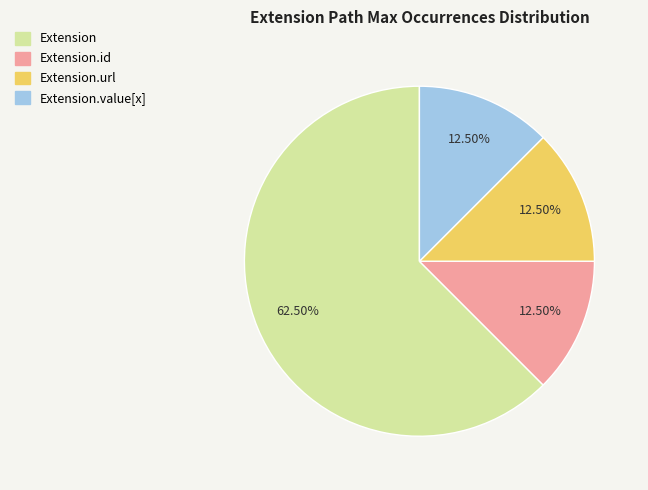

How many slices are in this pie chart?

4